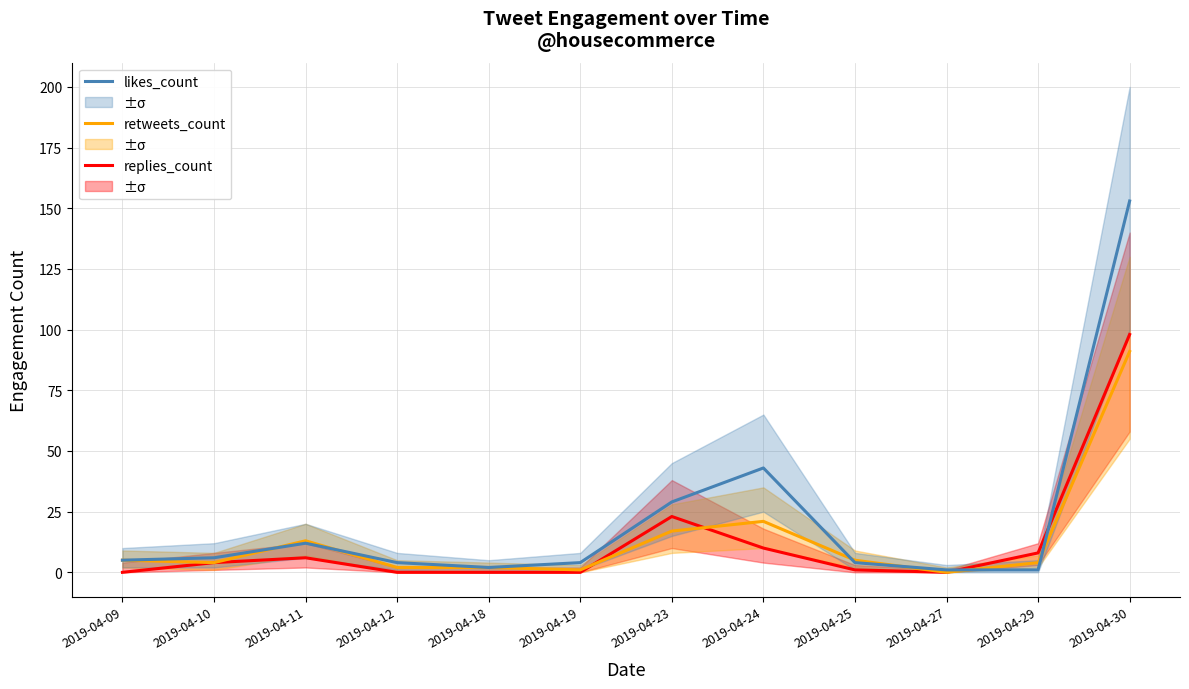

Reading left to right, what are all the values shown in this chart?

replies_count: 0	4	6	0	0	0	23	10	1	0	8	98
retweets_count: 5	4	13	2	2	1	17	21	5	0	4	91
likes_count: 5	6	12	4	2	4	29	43	4	1	1	153